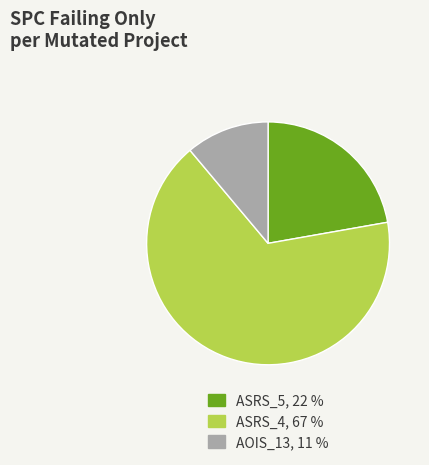

Is there any slice that represents more than half of the pie?

Yes